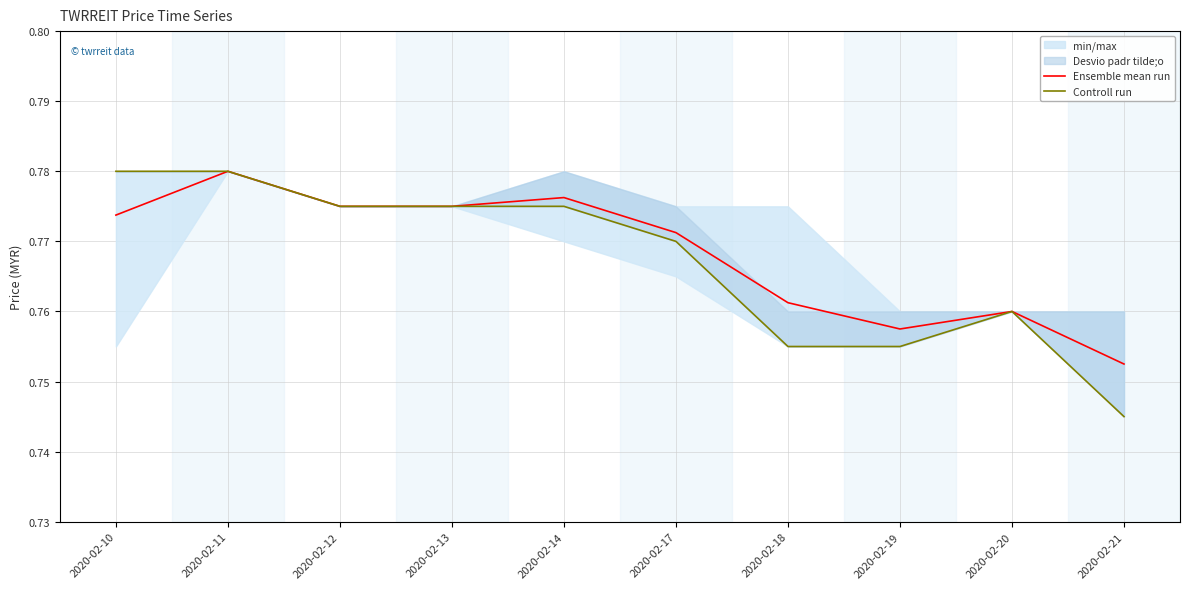

What is the average value of the Ensemble mean run series?

0.8